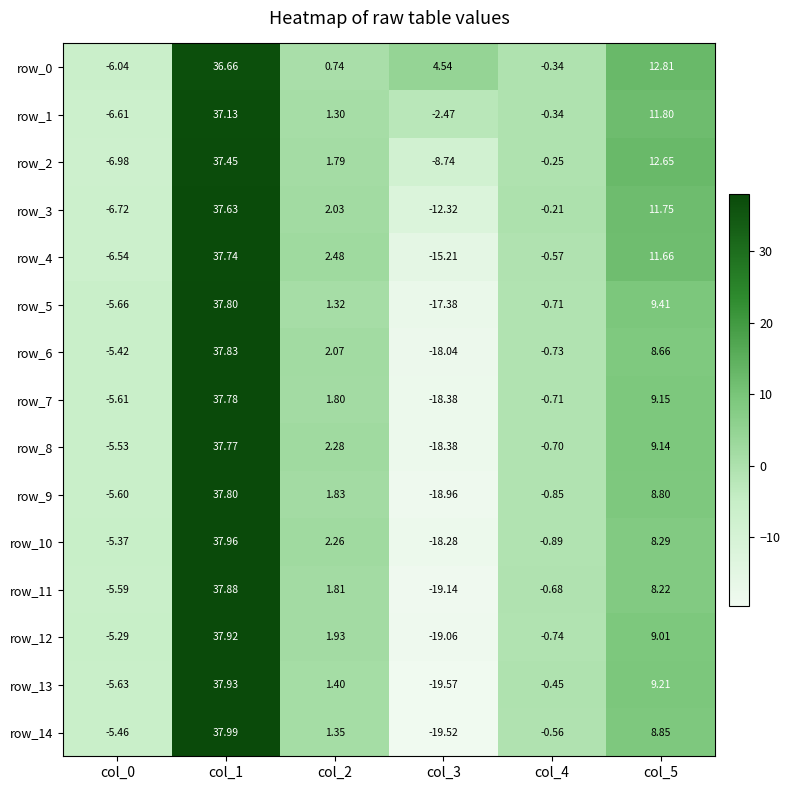

Between col_1 and col_3, which series saw the biggest shift?

row_14